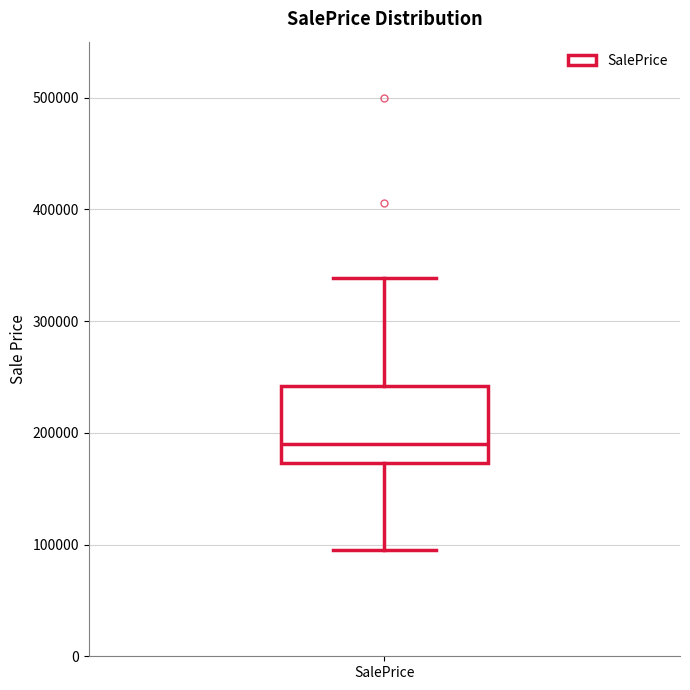

Transcribe this box plot: give where the median line is, the range the box spans, and where the two whiskers end, as read against the y-axis. The values are not printed on the chart, so give them approximately, as read against the axis.

median 190000, box 170000 to 240000, whiskers 100000 to 340000